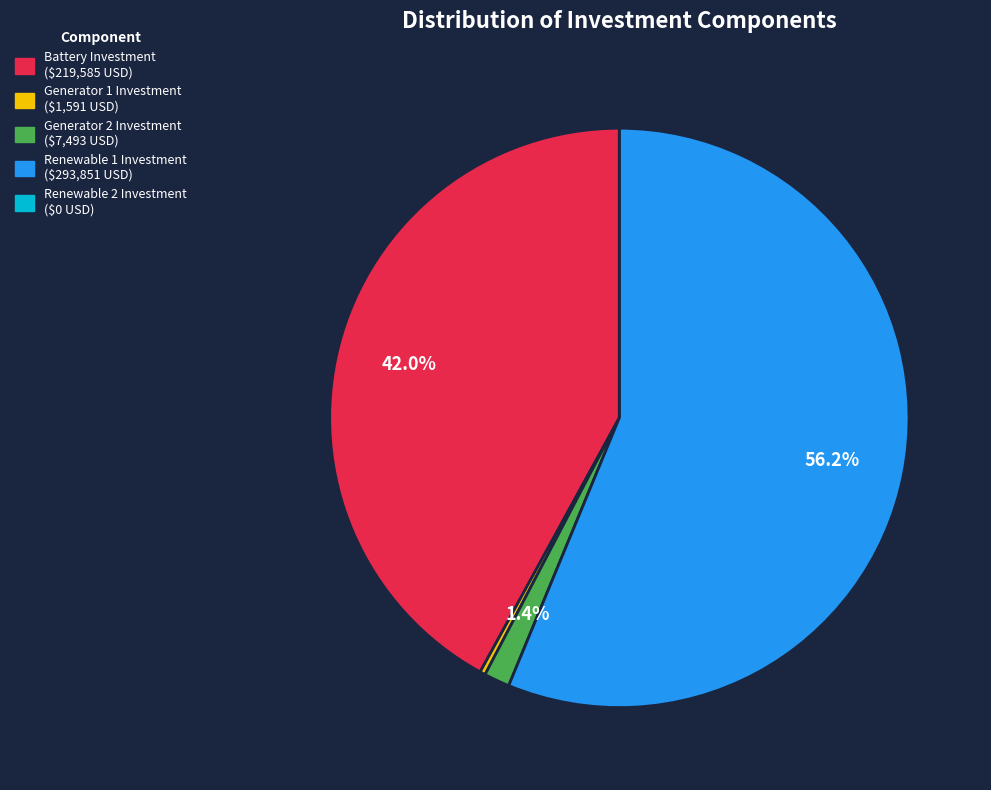

Does any single category account for the majority?

Yes